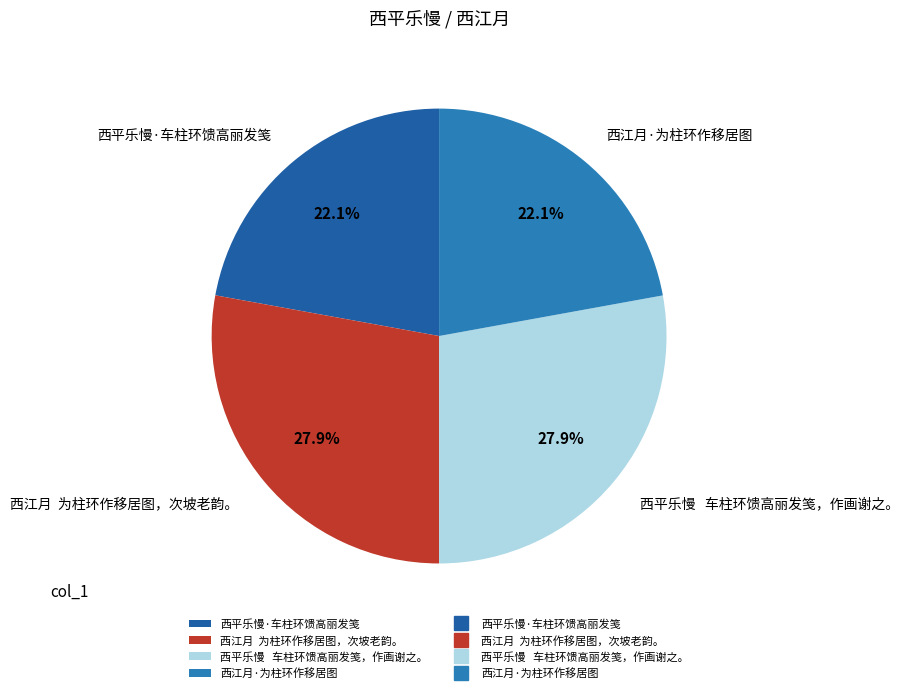

How much of the chart is everything except 西平乐慢·车柱环馈高丽发笺?

77.9%